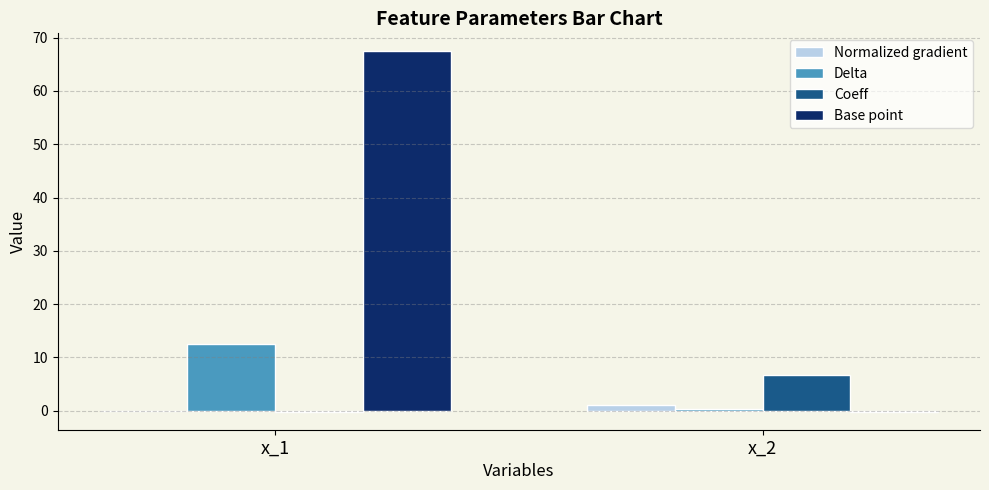

What is the maximum value for Coeff?

6.7